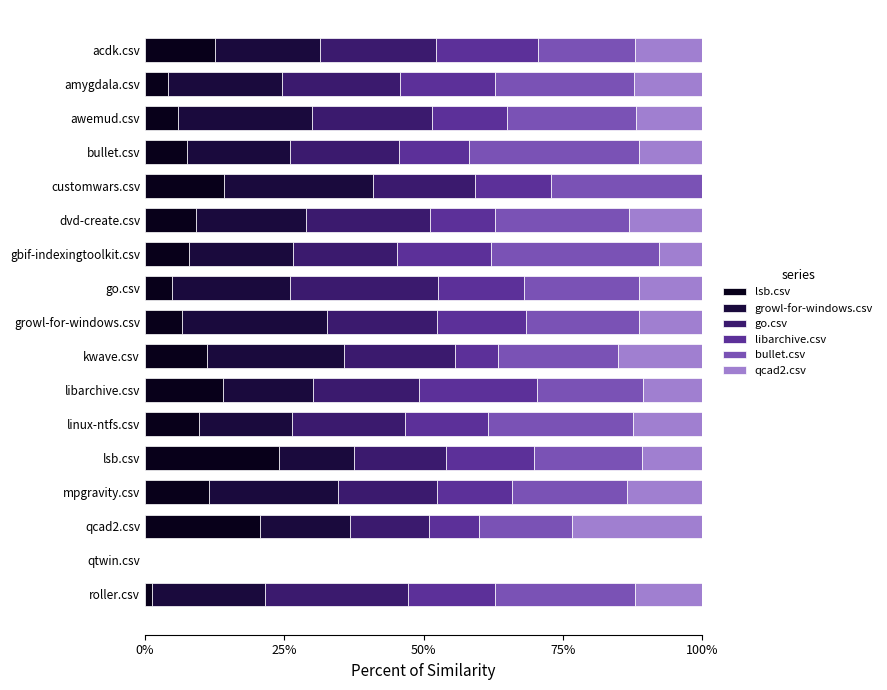

What are all the series names shown in the legend?

lsb.csv, growl-for-windows.csv, go.csv, libarchive.csv, bullet.csv, qcad2.csv